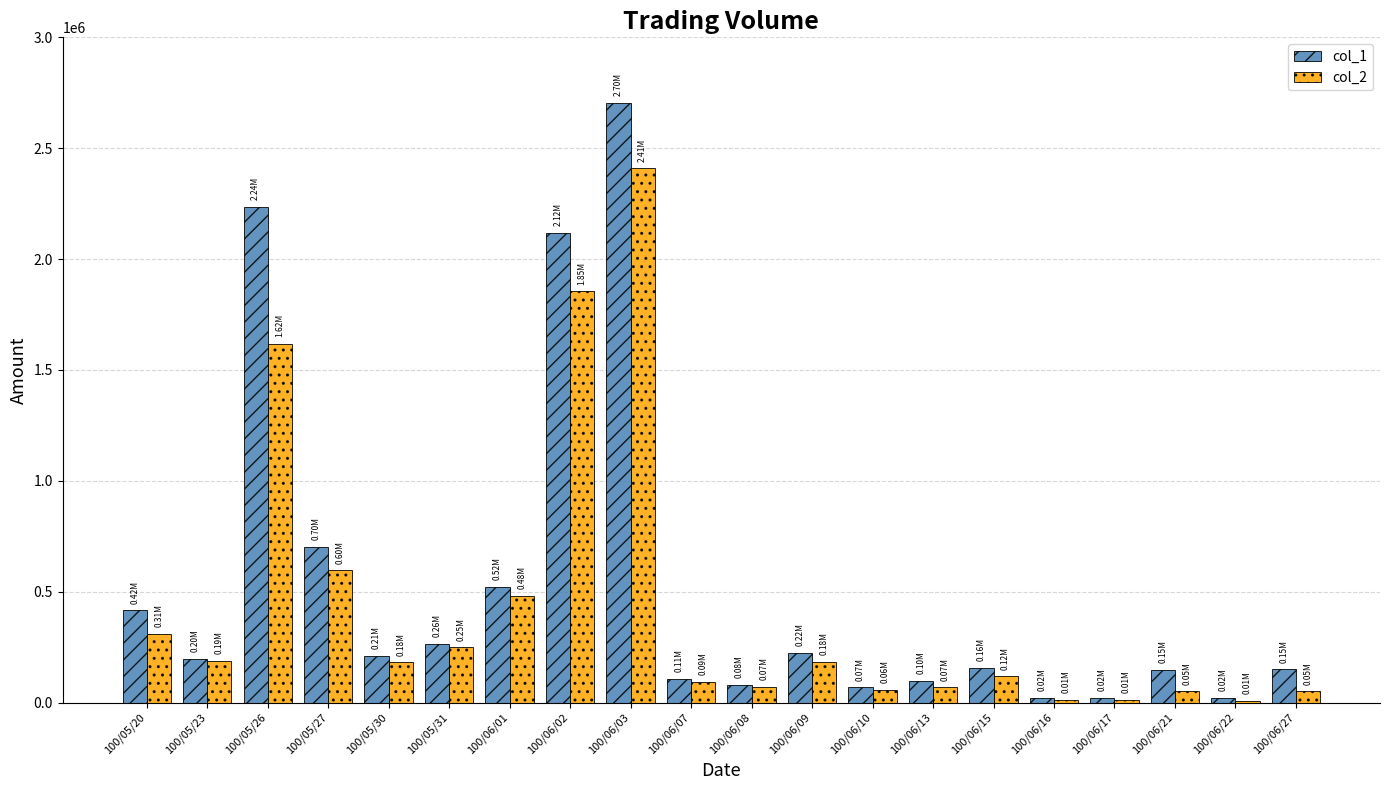

Which series has the largest total across all categories?

col_1